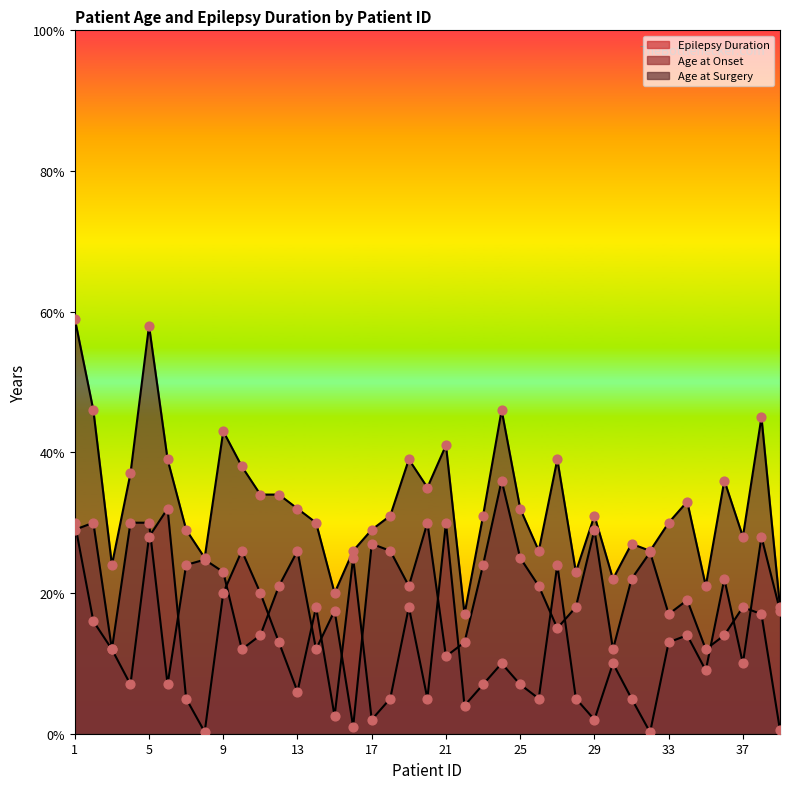

Which series contains the highest Y value?

Age at Surgery